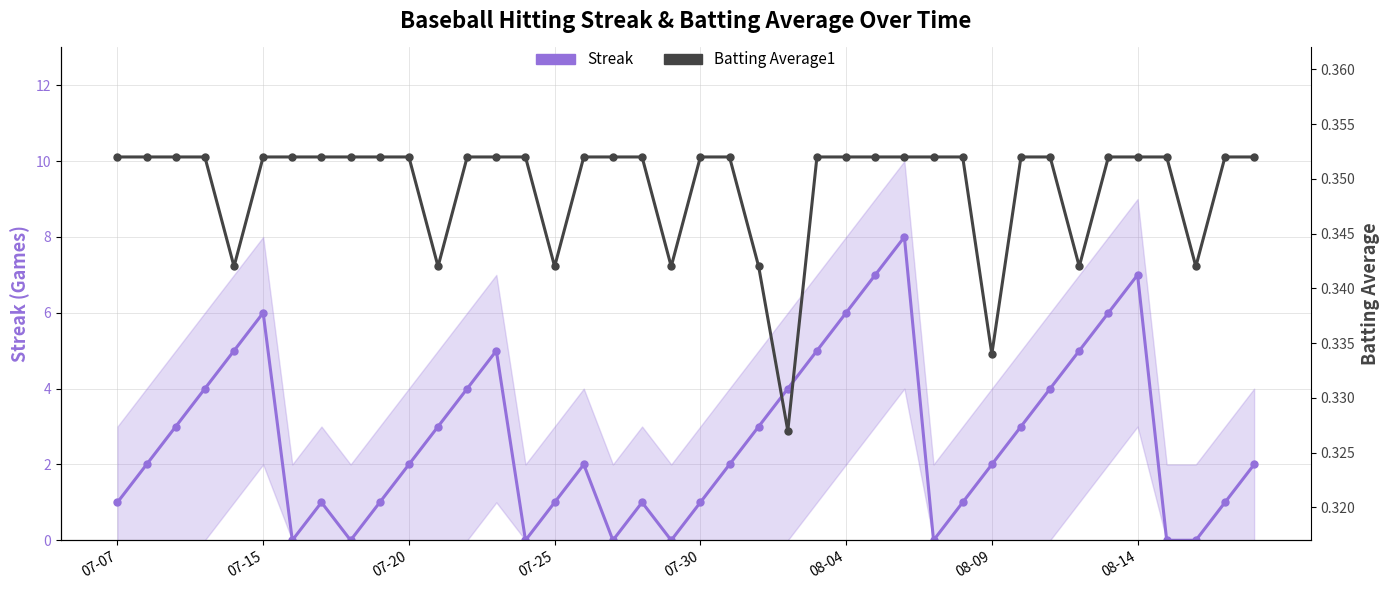

The value of Batting Average1 at 22 is 0.3. True or false?

True